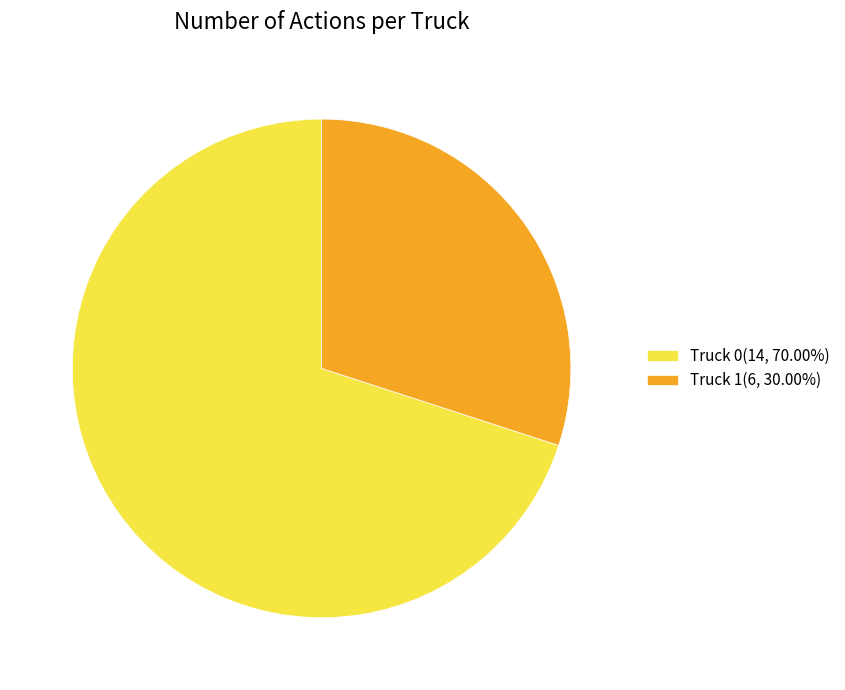

How many slices are in this pie chart?

2